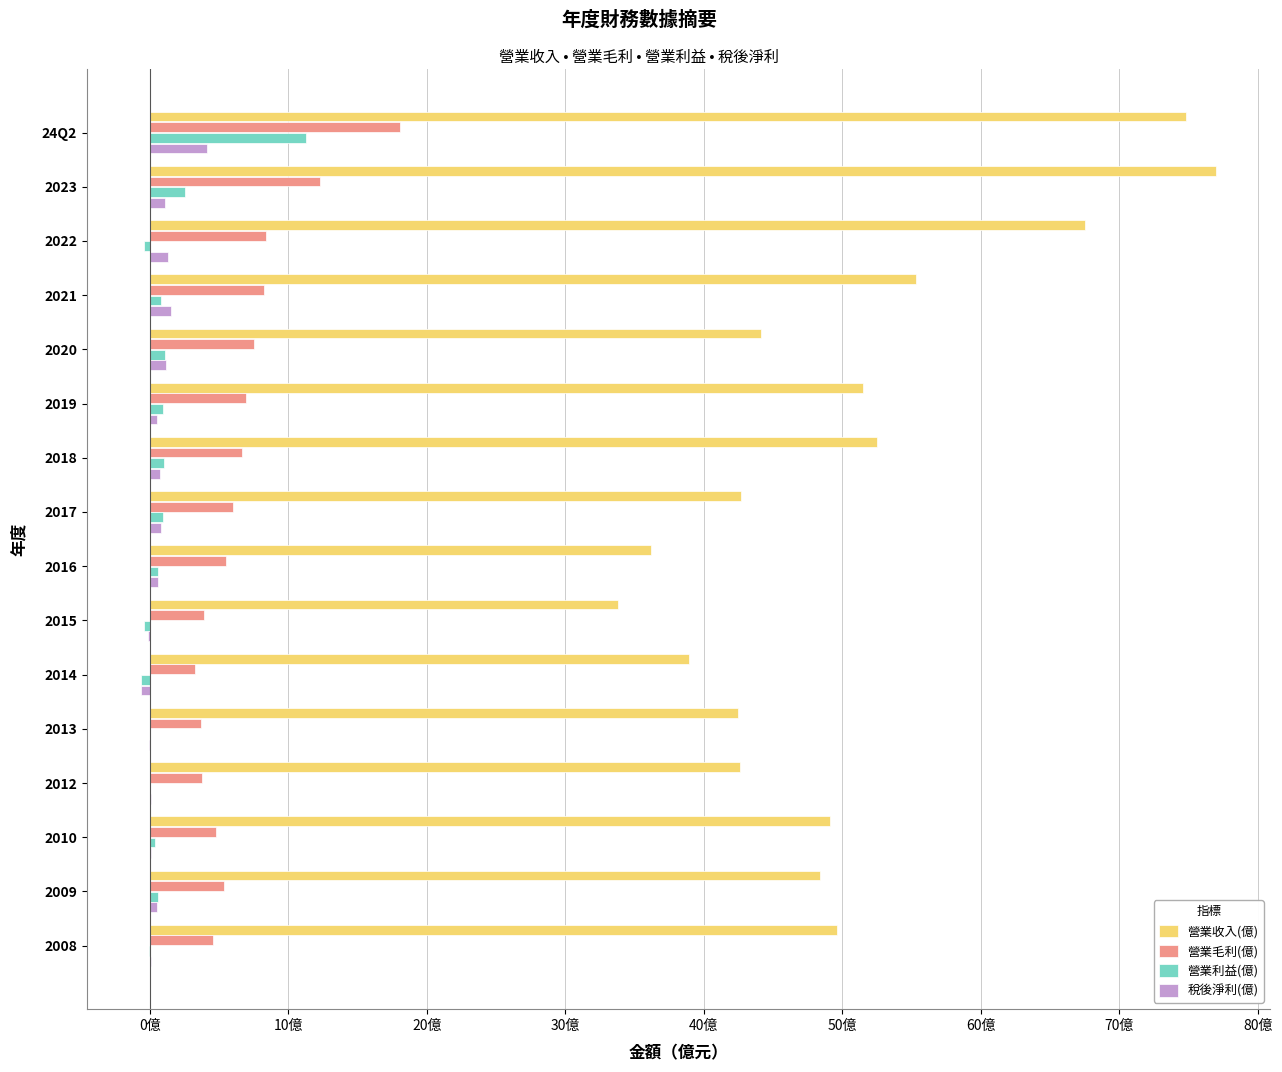

What are all the series names shown in the legend?

營業收入(億), 營業毛利(億), 營業利益(億), 稅後淨利(億)